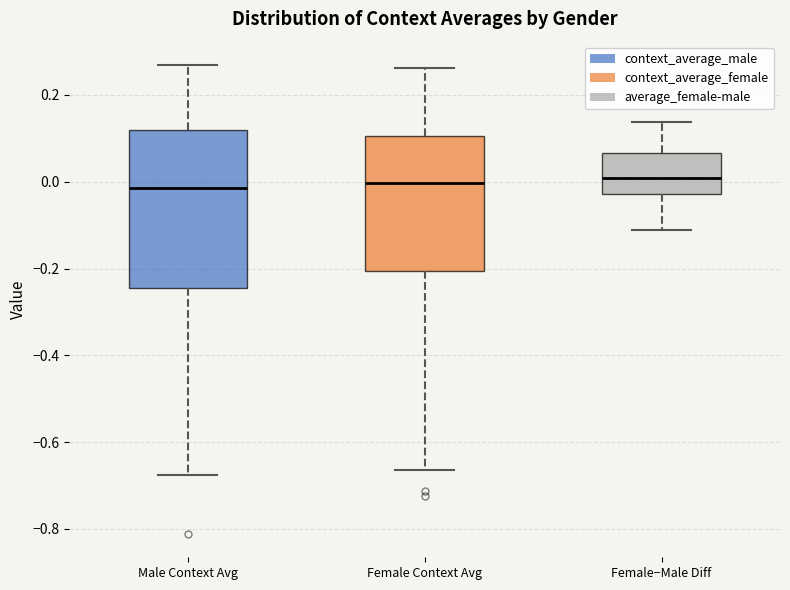

Reading left to right, transcribe this box plot: for each box, give where its median line is, the range the box spans, and where its two whiskers end, as read against the y-axis. The values are not printed on the chart, so give them approximately, as read against the axis.

Male Context Avg: median -0.02, box -0.24 to 0.12, whiskers -0.68 to 0.26
Female Context Avg: median 0.00, box -0.20 to 0.10, whiskers -0.66 to 0.26
Female−Male Diff: median 0.00, box -0.02 to 0.06, whiskers -0.12 to 0.14